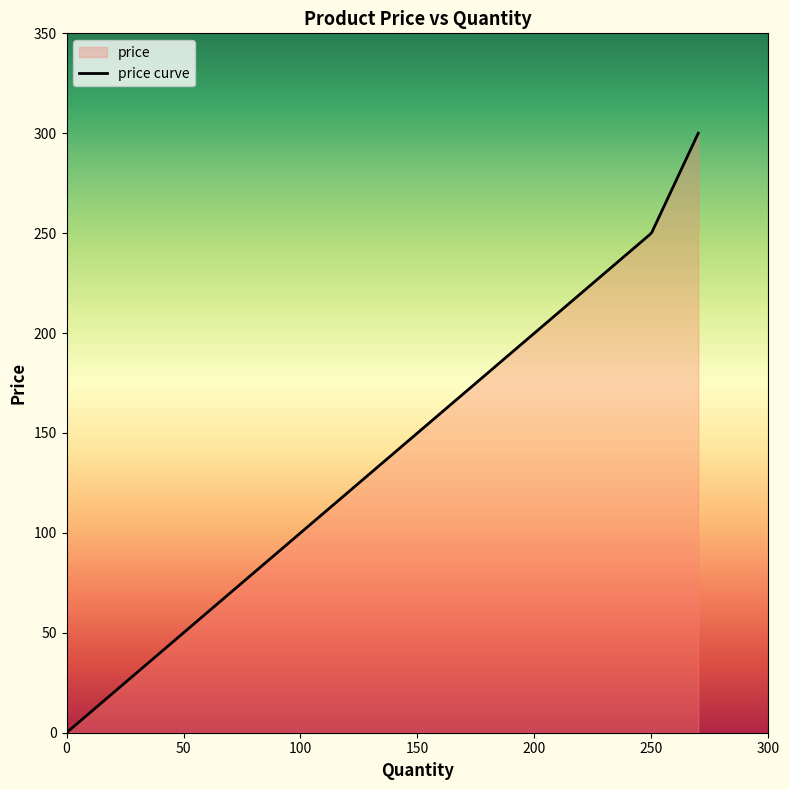

At which label is the value closest to 150?

250